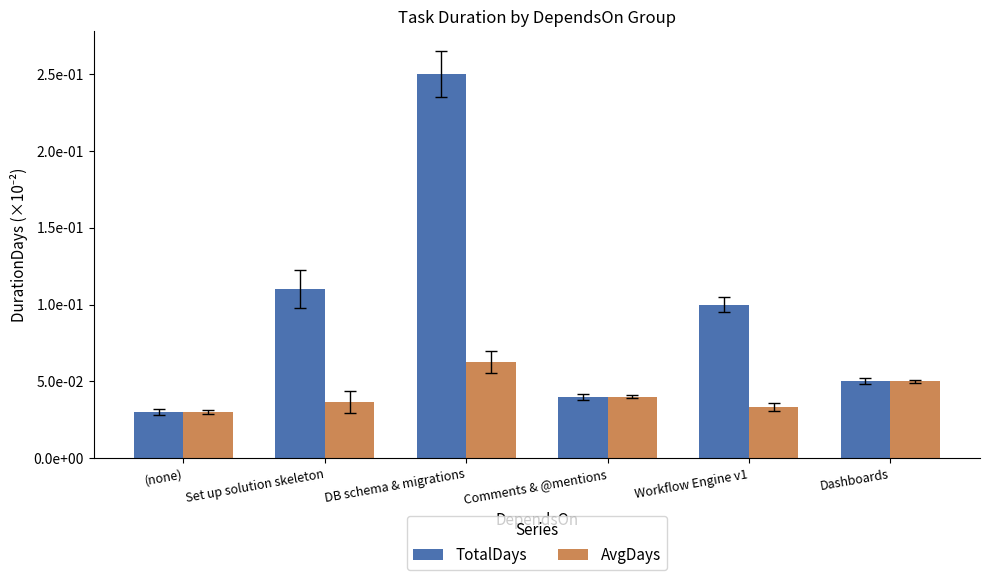

Does the chart contain stacked bars?

No